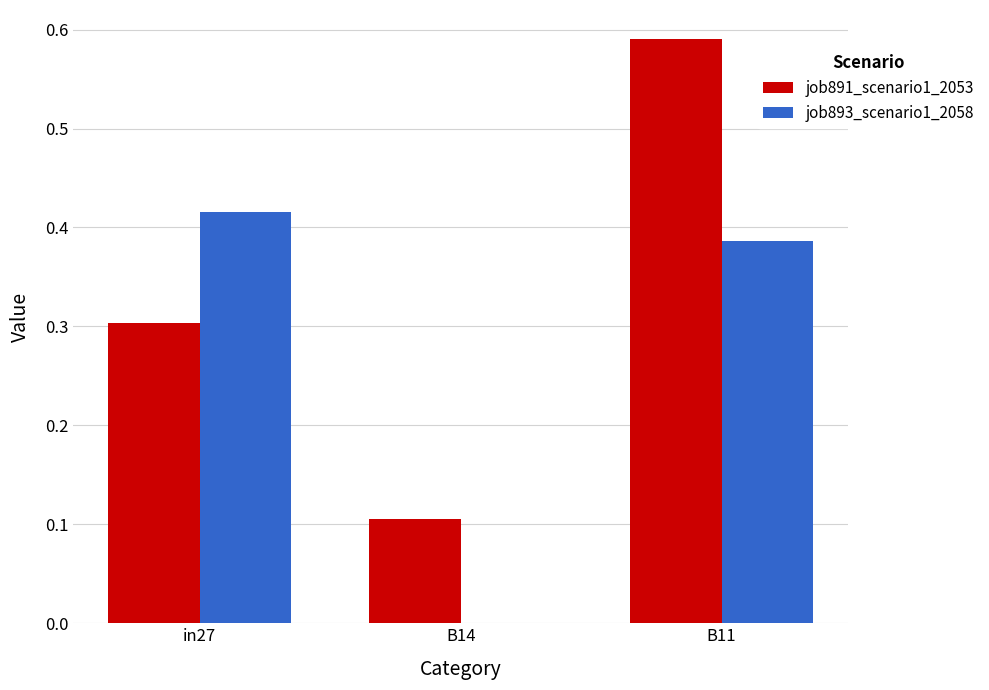

What is the sum of all job893_scenario1_2058 values?

0.8